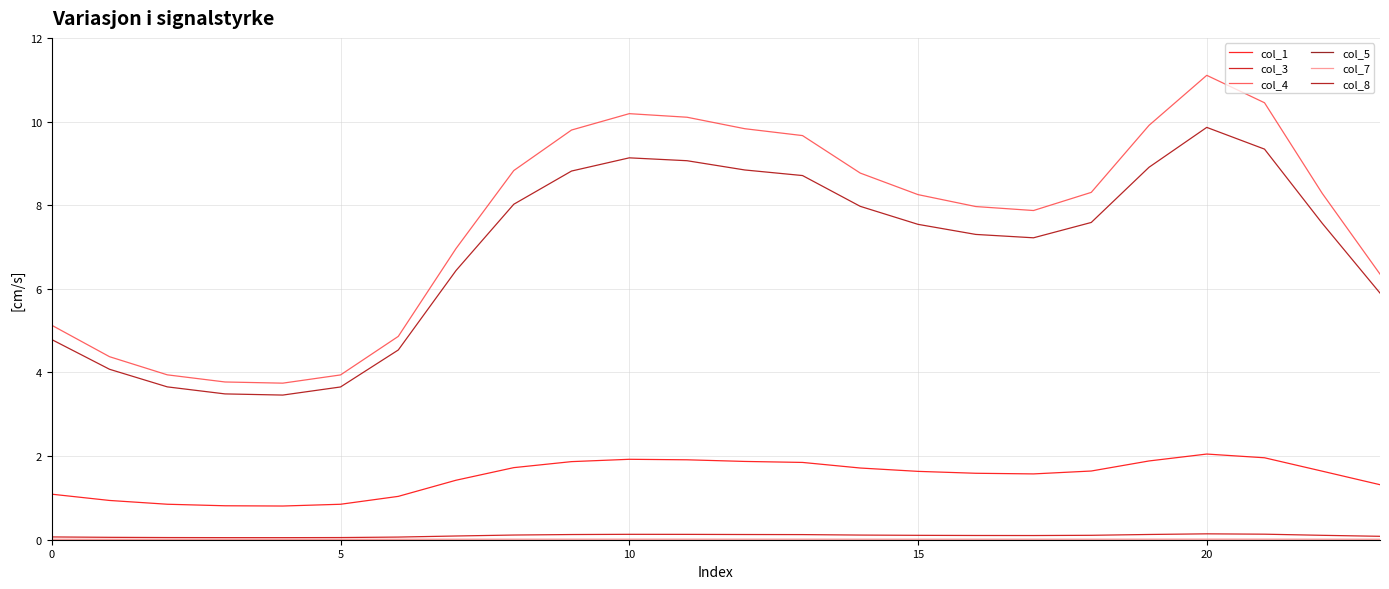

True or false: col_4 has more than 1 interior local peaks.

True